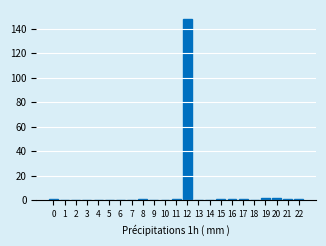

Reading left to right, list all the values displayed in this chart.

0=1	1=0	2=0	3=0	4=0	5=0	6=0	7=0	8=1	9=0	10=0	11=1	12=148	13=0	14=0	15=1	16=1	17=1	18=0	19=2	20=2	21=1	22=1